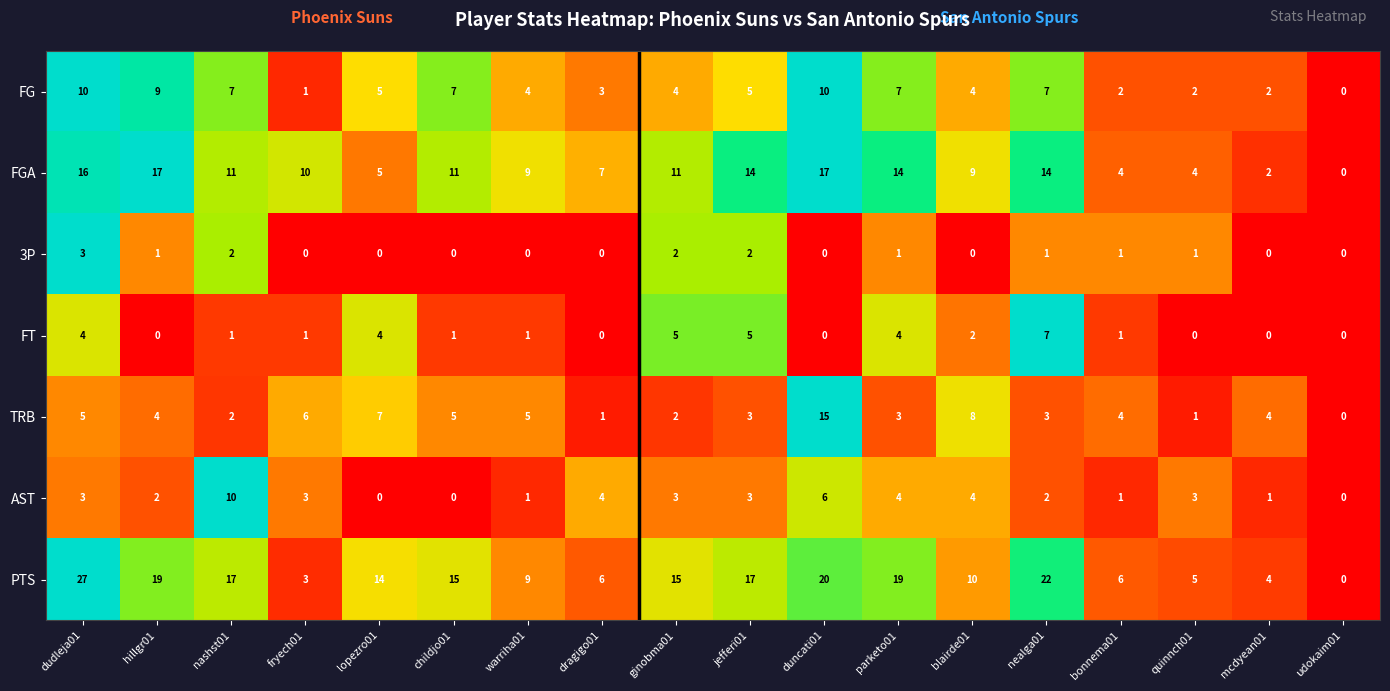

How many distinct data groups are displayed?

7